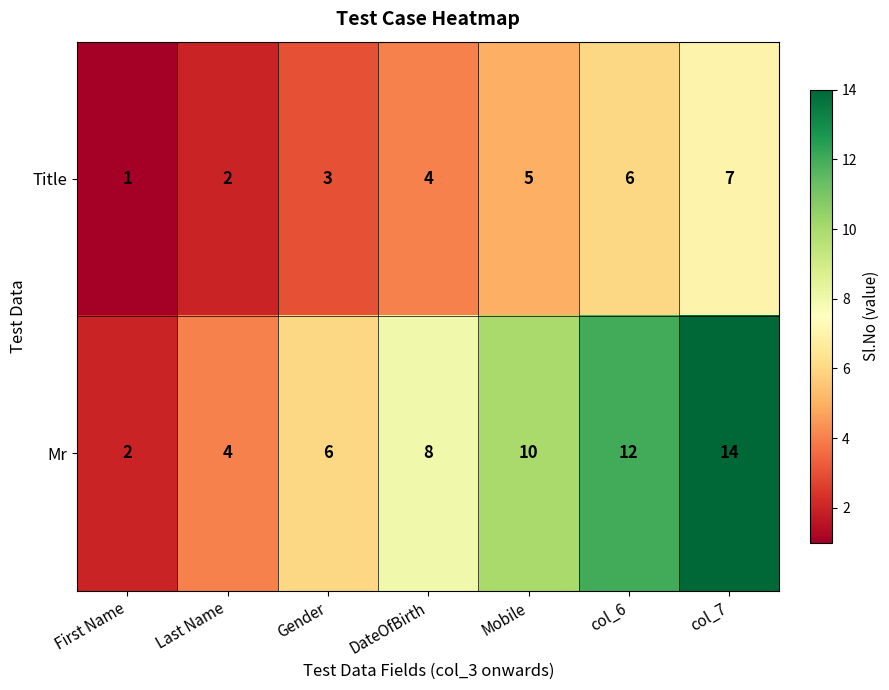

True or false: Mr has a value of 8 at DateOfBirth.

True